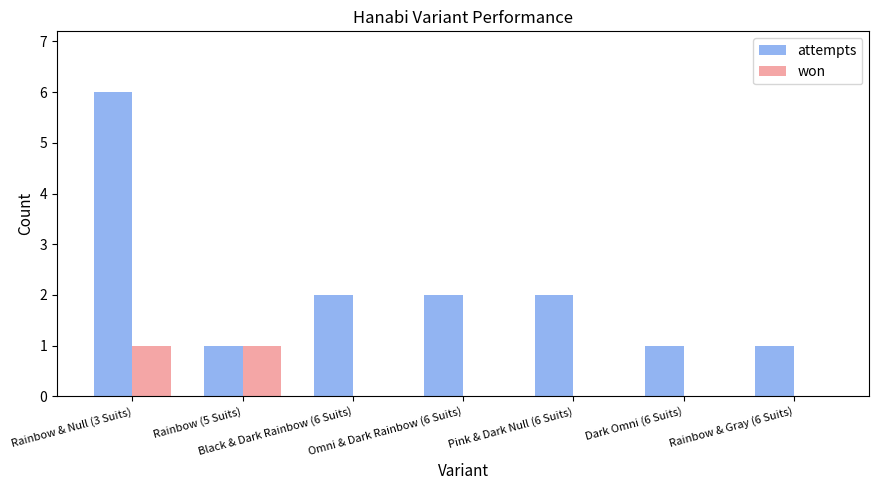

At which category is the sum across all series the highest?

Rainbow & Null (3 Suits)